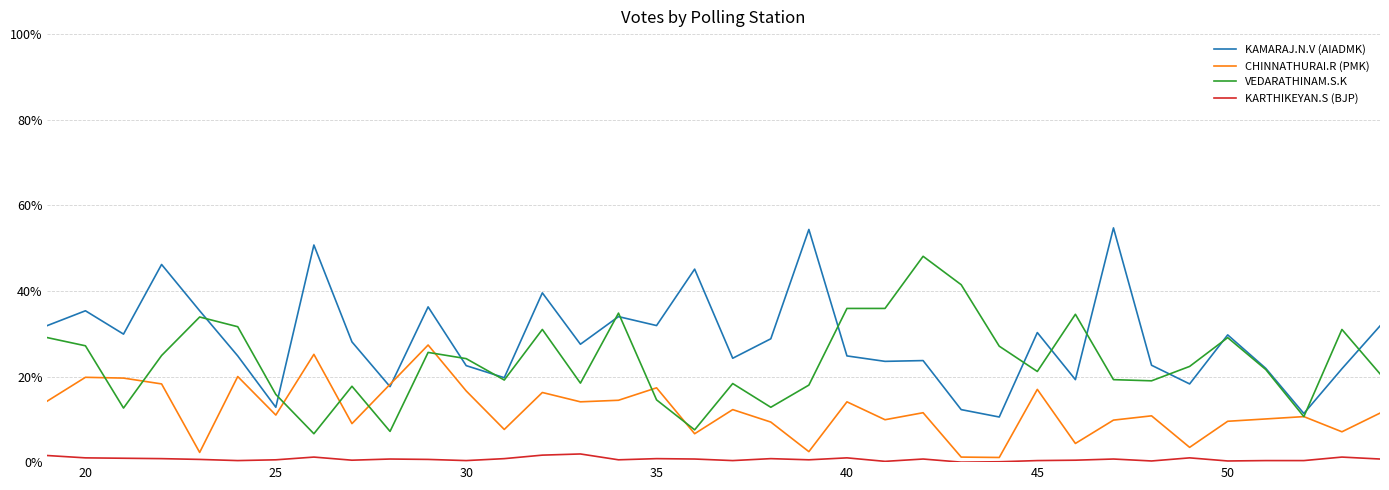

True or false: CHINNATHURAI.R (PMK) and VEDARATHINAM.S.K intersect in this chart.

True